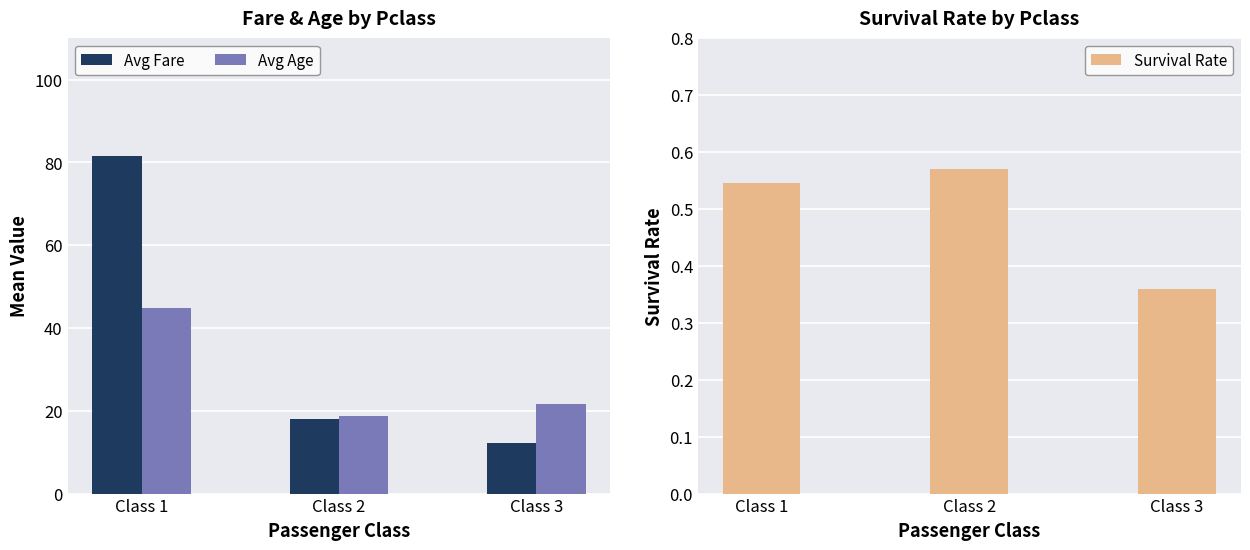

Reading left to right, what are all the values shown in this chart?

Avg Fare: 81.5	18.1	12.3
Avg Age: 44.8	18.7	21.7
Survival Rate: 0.5	0.6	0.4